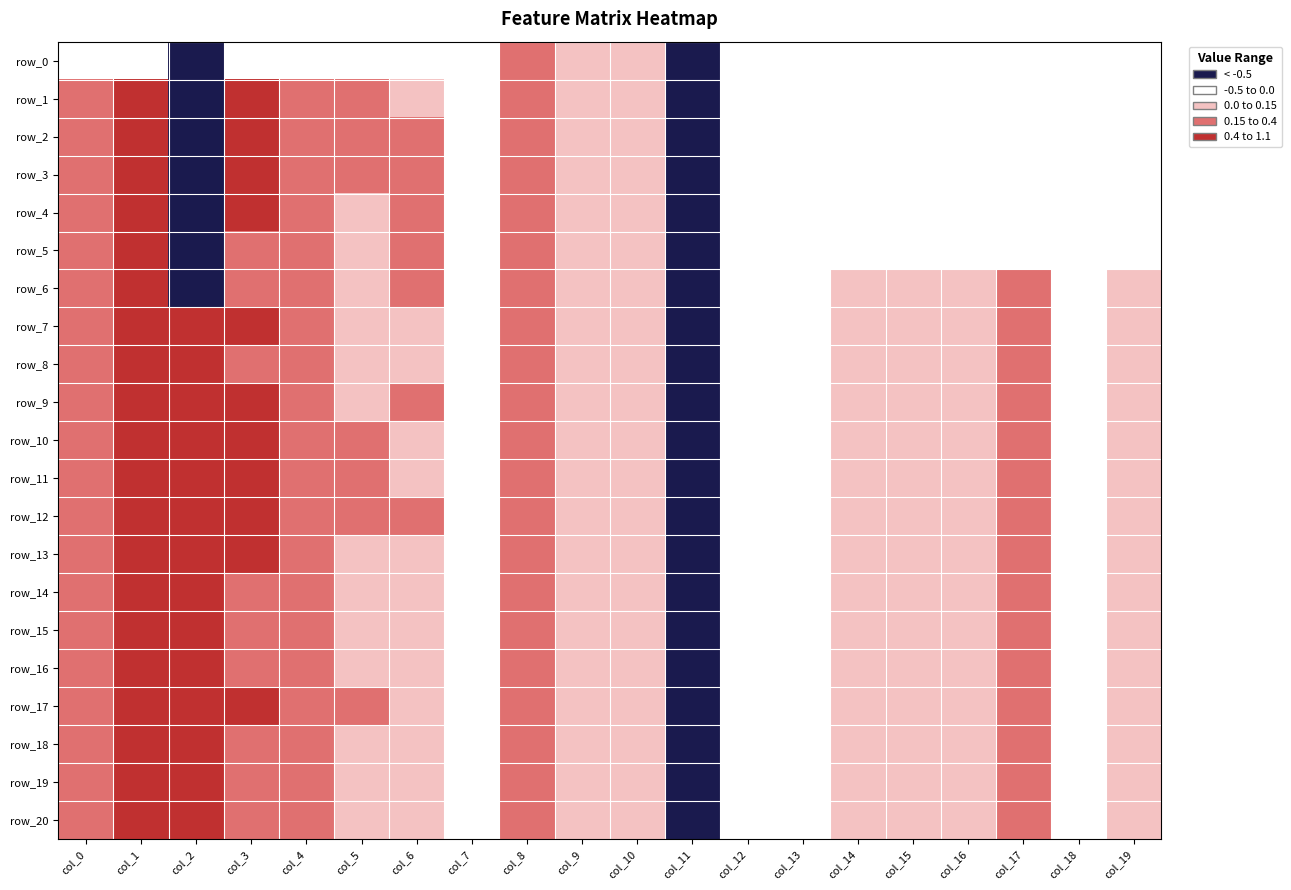

Reading left to right, transcribe all the data shown in this chart.

row_0: col_0=-0.1	col_1=-0.2	col_2=-0.7	col_3=-0.1	col_4=-0.1	col_5=-0.1	col_6=-0.0	col_7=-0.1	col_8=0.2	col_9=0.0	col_10=0.0	col_11=-5.1	col_12=-0.1	col_13=-0.3	col_14=-0.0	col_15=-0.0	col_16=-0.0	col_17=-0.0	col_18=-0.2	col_19=-0.0
row_1: col_0=0.2	col_1=1.0	col_2=-0.7	col_3=0.5	col_4=0.3	col_5=0.2	col_6=0.1	col_7=-0.1	col_8=0.2	col_9=0.0	col_10=0.0	col_11=-5.1	col_12=-0.1	col_13=-0.3	col_14=-0.0	col_15=-0.0	col_16=-0.0	col_17=-0.0	col_18=-0.2	col_19=-0.0
row_2: col_0=0.2	col_1=1.0	col_2=-0.7	col_3=0.5	col_4=0.3	col_5=0.2	col_6=0.2	col_7=-0.1	col_8=0.2	col_9=0.0	col_10=0.0	col_11=-5.1	col_12=-0.1	col_13=-0.3	col_14=-0.0	col_15=-0.0	col_16=-0.0	col_17=-0.0	col_18=-0.2	col_19=-0.0
row_3: col_0=0.2	col_1=1.0	col_2=-0.7	col_3=0.5	col_4=0.3	col_5=0.2	col_6=0.2	col_7=-0.1	col_8=0.2	col_9=0.0	col_10=0.0	col_11=-5.1	col_12=-0.1	col_13=-0.3	col_14=-0.0	col_15=-0.0	col_16=-0.0	col_17=-0.0	col_18=-0.2	col_19=-0.0
row_4: col_0=0.2	col_1=1.0	col_2=-0.7	col_3=0.4	col_4=0.2	col_5=0.1	col_6=0.2	col_7=-0.1	col_8=0.2	col_9=0.0	col_10=0.0	col_11=-5.1	col_12=-0.1	col_13=-0.3	col_14=-0.0	col_15=-0.0	col_16=-0.0	col_17=-0.0	col_18=-0.2	col_19=-0.0
row_5: col_0=0.2	col_1=1.0	col_2=-0.7	col_3=0.4	col_4=0.2	col_5=0.1	col_6=0.2	col_7=-0.1	col_8=0.2	col_9=0.0	col_10=0.0	col_11=-5.1	col_12=-0.1	col_13=-0.3	col_14=-0.0	col_15=-0.0	col_16=-0.0	col_17=-0.0	col_18=-0.2	col_19=-0.0
row_6: col_0=0.2	col_1=1.0	col_2=-0.7	col_3=0.4	col_4=0.2	col_5=0.1	col_6=0.2	col_7=-0.1	col_8=0.2	col_9=0.0	col_10=0.0	col_11=-5.1	col_12=-0.1	col_13=-0.3	col_14=0.0	col_15=0.0	col_16=0.0	col_17=0.3	col_18=-0.2	col_19=0.0
row_7: col_0=0.2	col_1=1.0	col_2=0.5	col_3=0.4	col_4=0.2	col_5=0.1	col_6=0.1	col_7=-0.1	col_8=0.2	col_9=0.0	col_10=0.0	col_11=-5.1	col_12=-0.1	col_13=-0.3	col_14=0.0	col_15=0.0	col_16=0.0	col_17=0.3	col_18=-0.2	col_19=0.0
row_8: col_0=0.2	col_1=1.0	col_2=0.5	col_3=0.4	col_4=0.2	col_5=0.1	col_6=0.1	col_7=-0.1	col_8=0.2	col_9=0.0	col_10=0.0	col_11=-5.1	col_12=-0.1	col_13=-0.3	col_14=0.0	col_15=0.0	col_16=0.0	col_17=0.3	col_18=-0.2	col_19=0.0
row_9: col_0=0.2	col_1=1.0	col_2=0.5	col_3=0.5	col_4=0.2	col_5=0.1	col_6=0.3	col_7=-0.1	col_8=0.2	col_9=0.0	col_10=0.0	col_11=-5.1	col_12=-0.1	col_13=-0.3	col_14=0.0	col_15=0.0	col_16=0.0	col_17=0.3	col_18=-0.2	col_19=0.0
row_10: col_0=0.2	col_1=1.0	col_2=0.5	col_3=0.5	col_4=0.3	col_5=0.2	col_6=0.1	col_7=-0.1	col_8=0.2	col_9=0.0	col_10=0.0	col_11=-5.1	col_12=-0.1	col_13=-0.3	col_14=0.0	col_15=0.0	col_16=0.0	col_17=0.3	col_18=-0.2	col_19=0.0
row_11: col_0=0.2	col_1=1.0	col_2=0.5	col_3=0.5	col_4=0.3	col_5=0.2	col_6=0.1	col_7=-0.1	col_8=0.2	col_9=0.0	col_10=0.0	col_11=-5.1	col_12=-0.1	col_13=-0.3	col_14=0.0	col_15=0.0	col_16=0.0	col_17=0.3	col_18=-0.2	col_19=0.0
row_12: col_0=0.2	col_1=1.0	col_2=0.5	col_3=0.5	col_4=0.3	col_5=0.2	col_6=0.2	col_7=-0.1	col_8=0.2	col_9=0.0	col_10=0.0	col_11=-5.1	col_12=-0.1	col_13=-0.3	col_14=0.0	col_15=0.0	col_16=0.0	col_17=0.3	col_18=-0.2	col_19=0.0
row_13: col_0=0.2	col_1=1.0	col_2=0.5	col_3=0.4	col_4=0.2	col_5=0.1	col_6=0.1	col_7=-0.1	col_8=0.2	col_9=0.0	col_10=0.0	col_11=-5.1	col_12=-0.1	col_13=-0.3	col_14=0.0	col_15=0.0	col_16=0.0	col_17=0.3	col_18=-0.2	col_19=0.0
row_14: col_0=0.2	col_1=1.0	col_2=0.5	col_3=0.3	col_4=0.2	col_5=0.1	col_6=0.1	col_7=-0.1	col_8=0.2	col_9=0.0	col_10=0.0	col_11=-5.1	col_12=-0.1	col_13=-0.3	col_14=0.0	col_15=0.0	col_16=0.0	col_17=0.3	col_18=-0.2	col_19=0.0
row_15: col_0=0.2	col_1=1.0	col_2=0.5	col_3=0.3	col_4=0.2	col_5=0.1	col_6=0.1	col_7=-0.1	col_8=0.2	col_9=0.0	col_10=0.0	col_11=-5.1	col_12=-0.1	col_13=-0.3	col_14=0.0	col_15=0.0	col_16=0.0	col_17=0.3	col_18=-0.2	col_19=0.0
row_16: col_0=0.2	col_1=1.0	col_2=0.5	col_3=0.3	col_4=0.2	col_5=0.1	col_6=0.1	col_7=-0.1	col_8=0.2	col_9=0.0	col_10=0.0	col_11=-5.1	col_12=-0.1	col_13=-0.3	col_14=0.0	col_15=0.0	col_16=0.0	col_17=0.3	col_18=-0.2	col_19=0.0
row_17: col_0=0.2	col_1=0.9	col_2=0.5	col_3=0.4	col_4=0.3	col_5=0.2	col_6=0.1	col_7=-0.1	col_8=0.2	col_9=0.0	col_10=0.0	col_11=-5.1	col_12=-0.1	col_13=-0.3	col_14=0.0	col_15=0.0	col_16=0.0	col_17=0.3	col_18=-0.2	col_19=0.0
row_18: col_0=0.2	col_1=0.9	col_2=0.5	col_3=0.3	col_4=0.2	col_5=0.1	col_6=0.1	col_7=-0.1	col_8=0.2	col_9=0.0	col_10=0.0	col_11=-5.1	col_12=-0.1	col_13=-0.3	col_14=0.0	col_15=0.0	col_16=0.0	col_17=0.3	col_18=-0.2	col_19=0.0
row_19: col_0=0.2	col_1=0.9	col_2=0.5	col_3=0.3	col_4=0.2	col_5=0.1	col_6=0.1	col_7=-0.1	col_8=0.2	col_9=0.0	col_10=0.0	col_11=-5.1	col_12=-0.1	col_13=-0.3	col_14=0.0	col_15=0.0	col_16=0.0	col_17=0.3	col_18=-0.2	col_19=0.0
row_20: col_0=0.2	col_1=1.0	col_2=0.5	col_3=0.3	col_4=0.2	col_5=0.1	col_6=0.1	col_7=-0.1	col_8=0.2	col_9=0.0	col_10=0.0	col_11=-5.1	col_12=-0.1	col_13=-0.3	col_14=0.0	col_15=0.0	col_16=0.0	col_17=0.3	col_18=-0.2	col_19=0.0